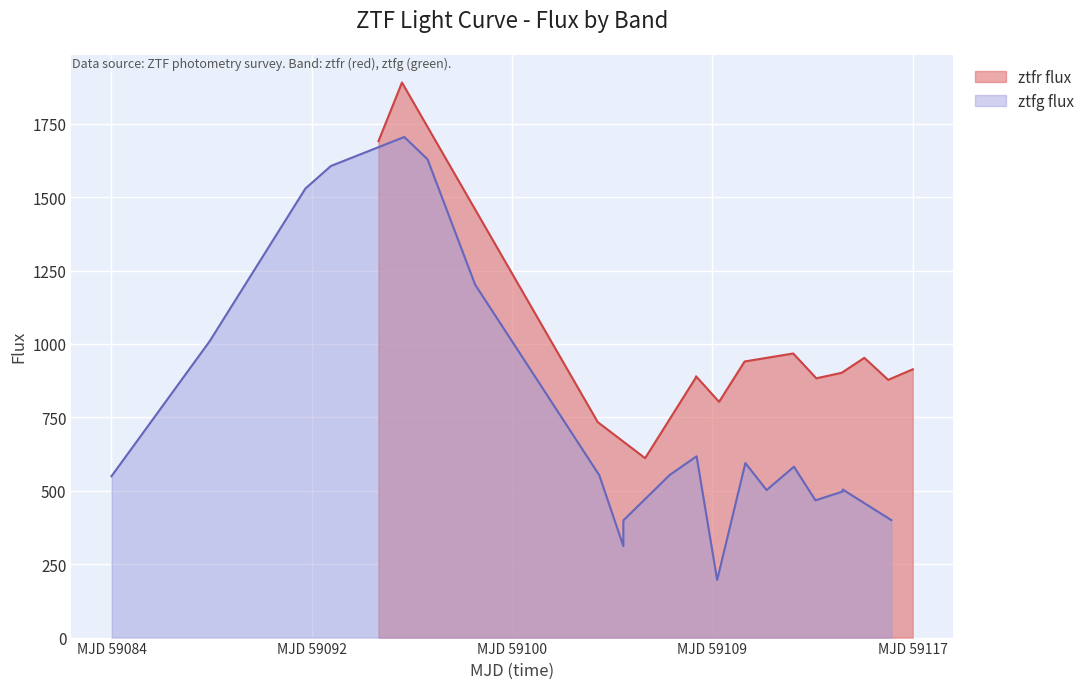

What is the lowest value of the ztfg flux series?

196.2